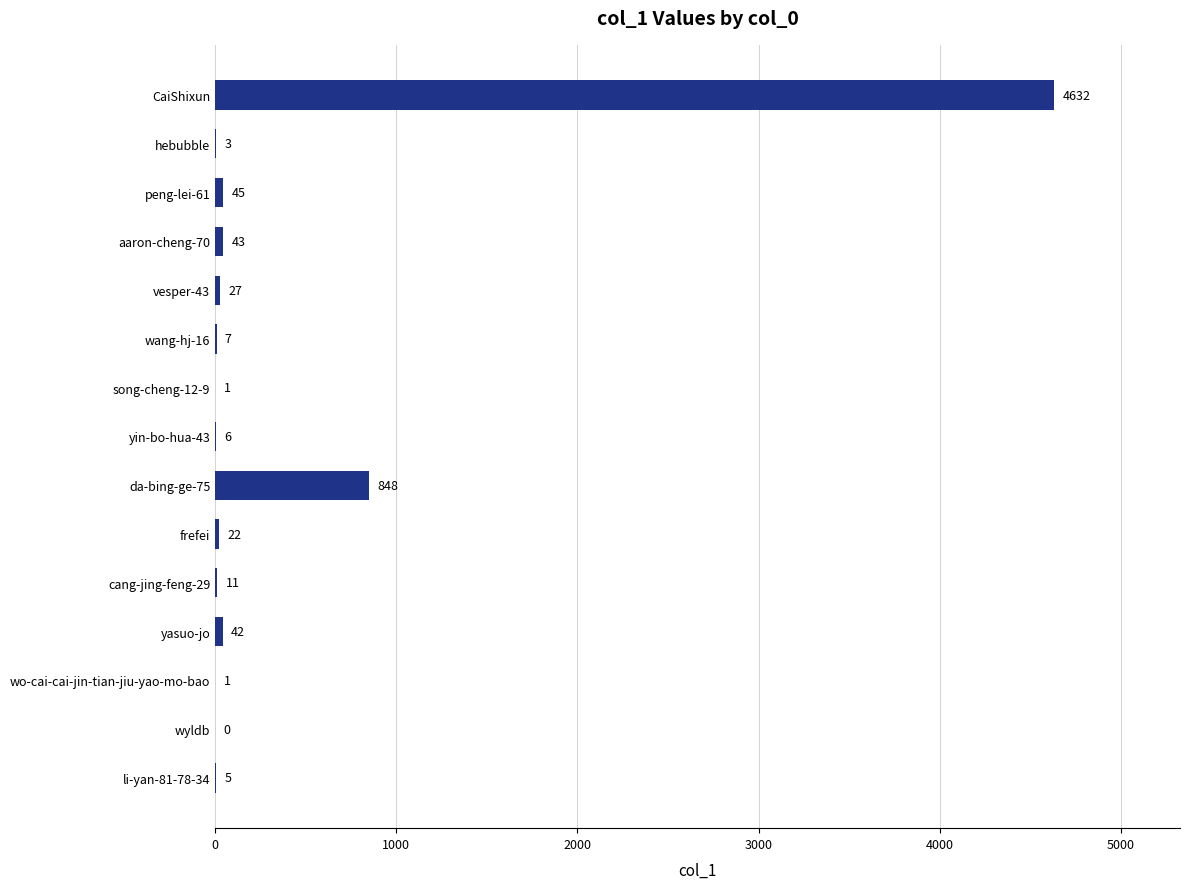

At which label is the value closest to 2316?

da-bing-ge-75